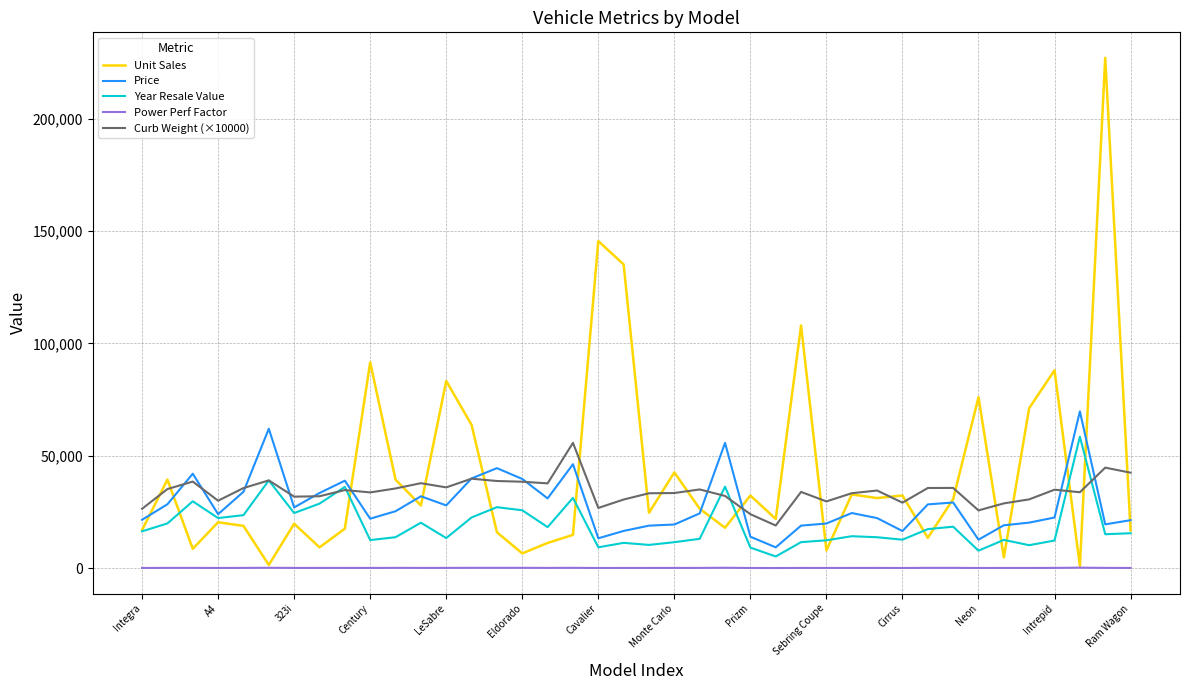

How many lines are shown in the chart?

5